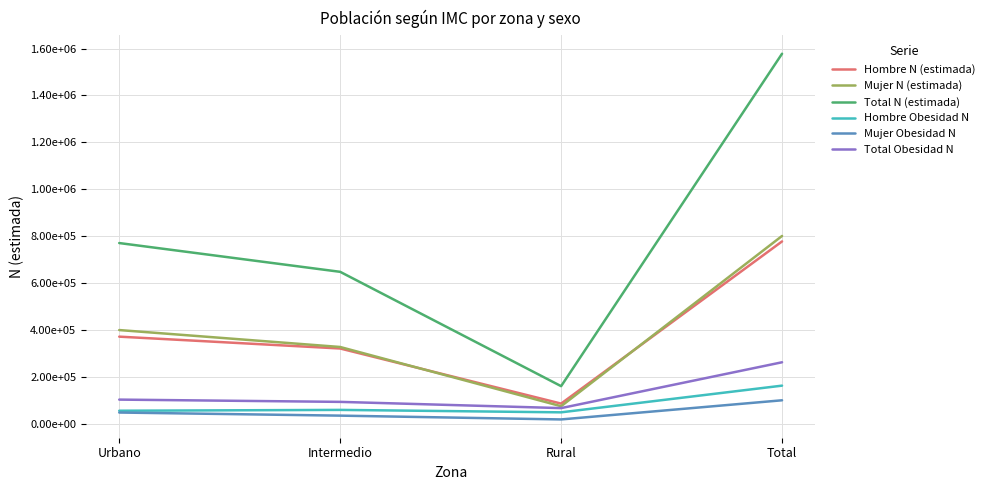

Where is Total N (estimada) nearest to the value 868917?

Urbano